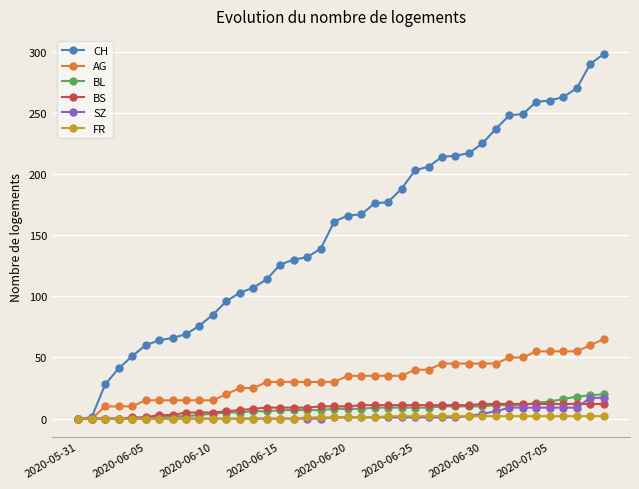

Which series has the widest spread of values?

CH